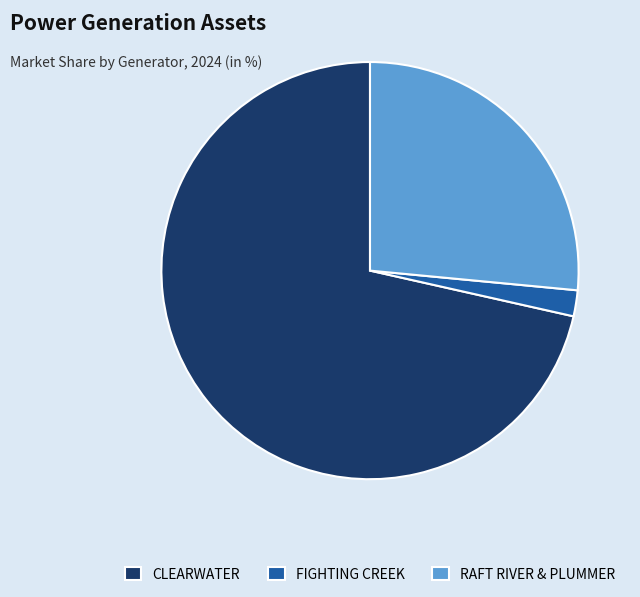

Does CLEARWATER account for over 50% of the chart?

Yes